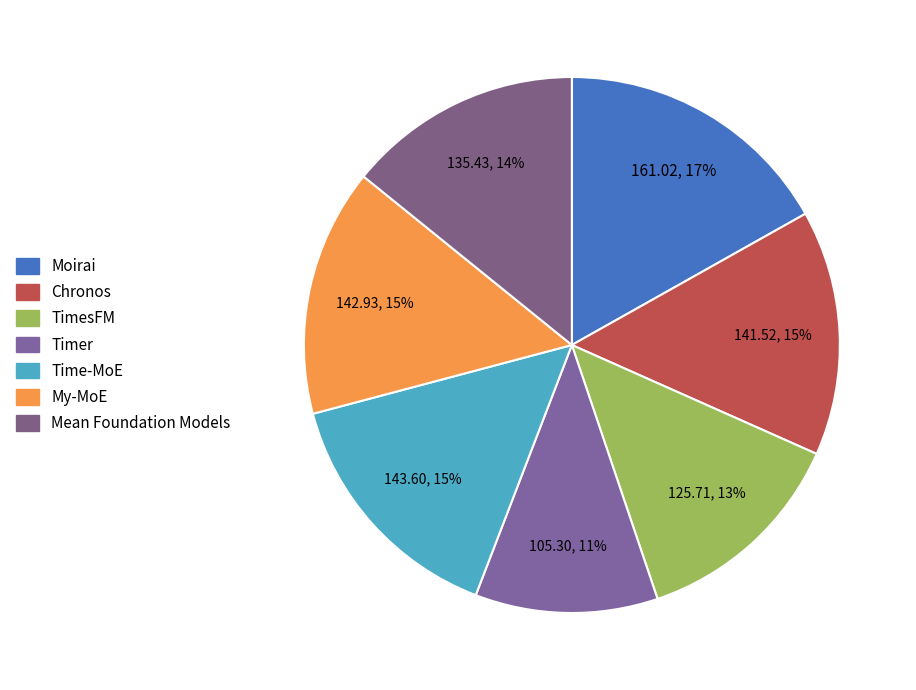

How many segments does this pie chart have?

7